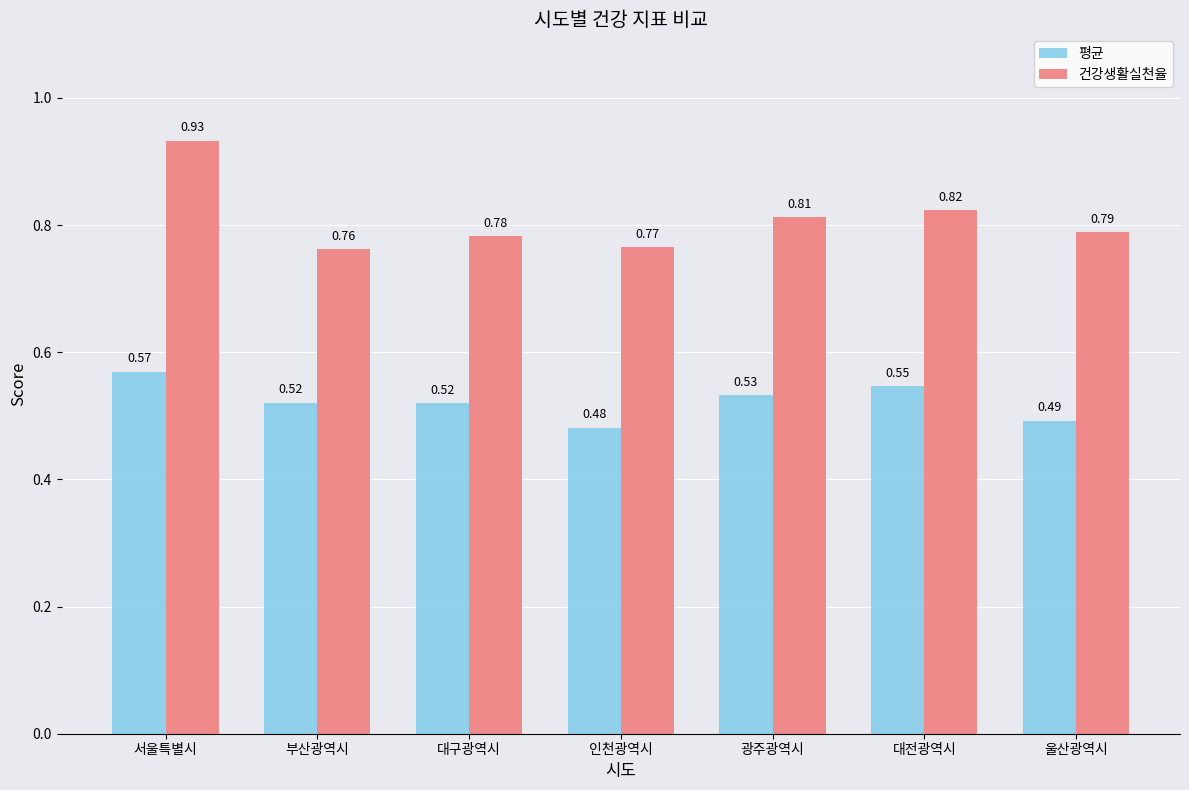

Which category has the lowest value in the 평균 series?

인천광역시